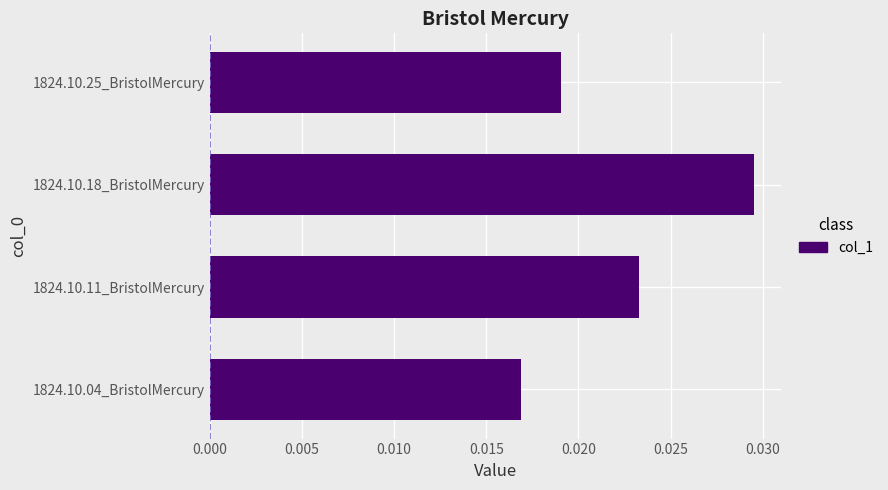

Does the chart contain stacked bars?

No